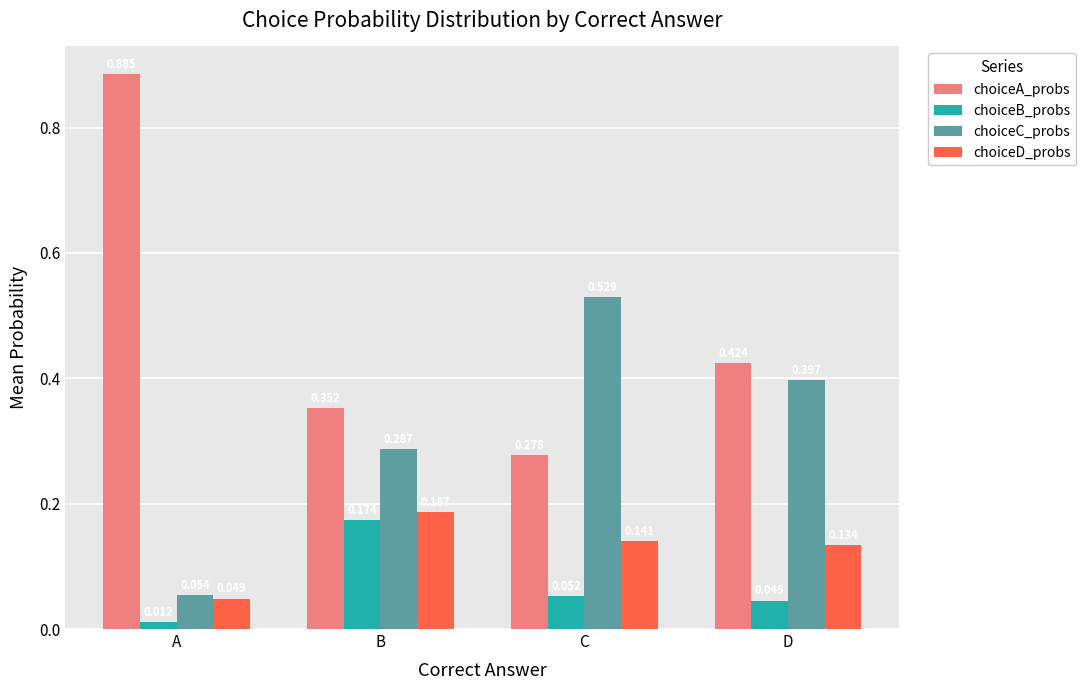

Which series has the largest total across all categories?

choiceA_probs